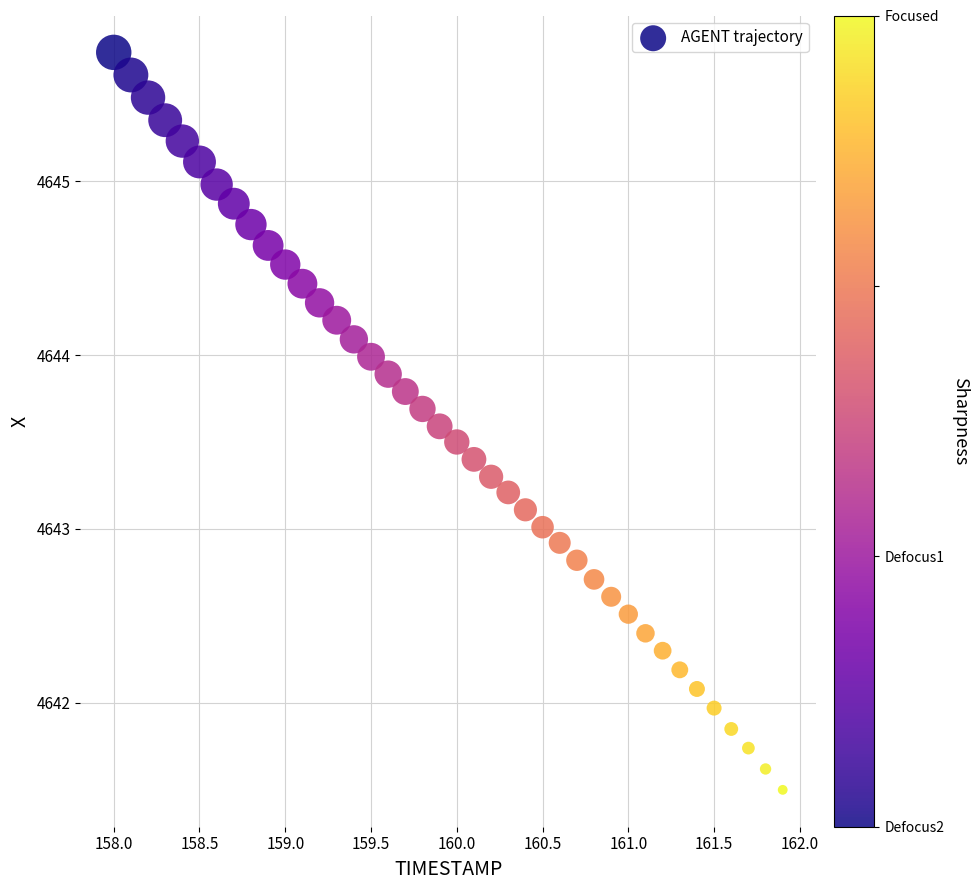

What is the range of X values (max minus min)?

3.9